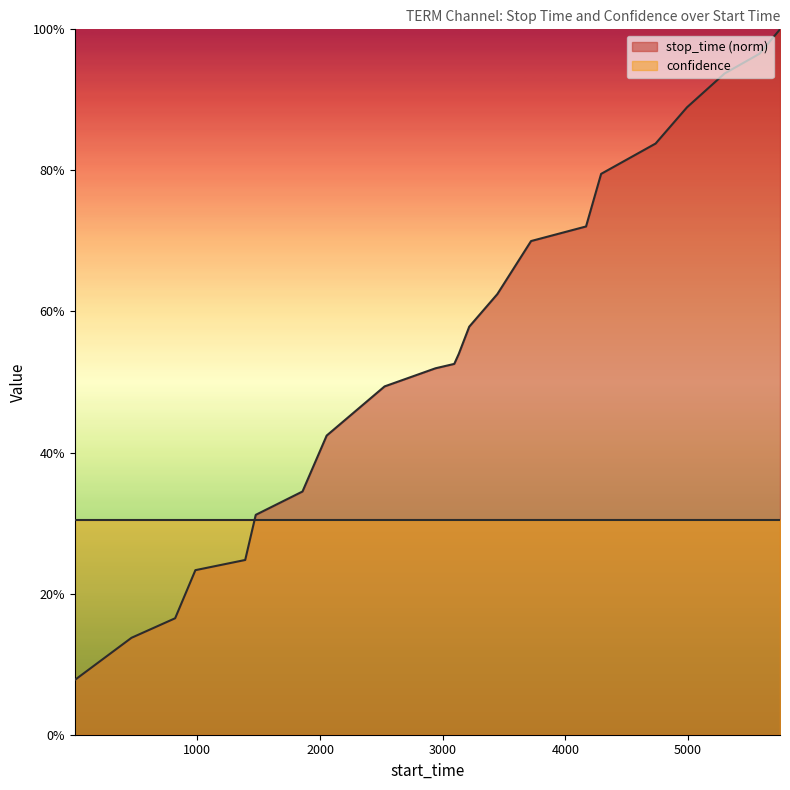

Rank the categories by value from lowest to highest.

1, 463, 819, 984, 1390, 1476, 1857, 2054, 2526, 2941, 3094, 3131, 3216, 3445, 3720, 4168, 4291, 4735, 4991, 5297, 5582, 5749